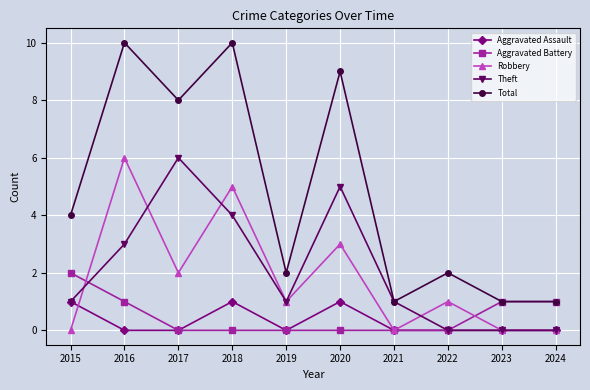

Which series has the largest total across all categories?

Total